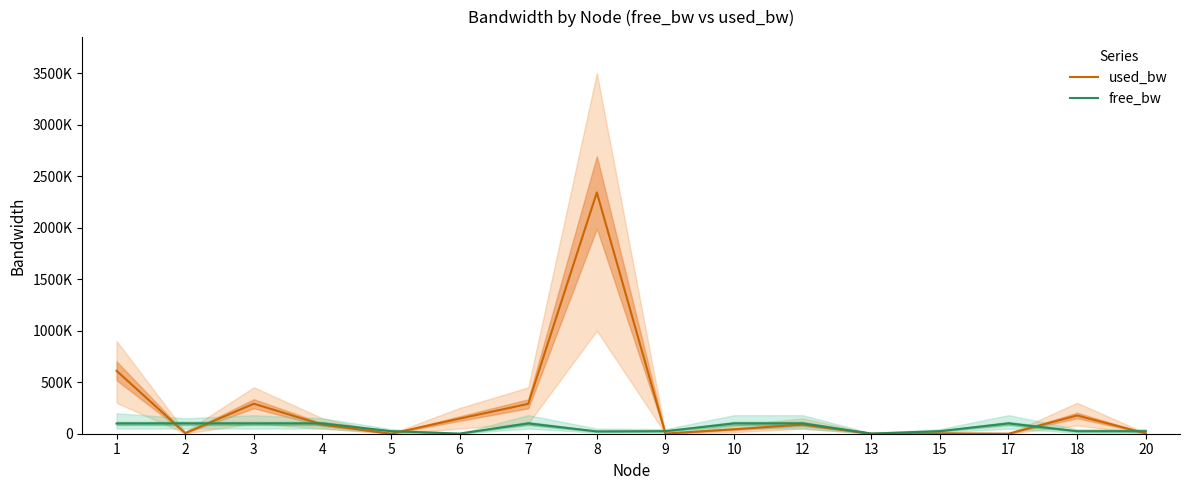

After their last crossing, which series has the higher values: free_bw or used_bw?

free_bw